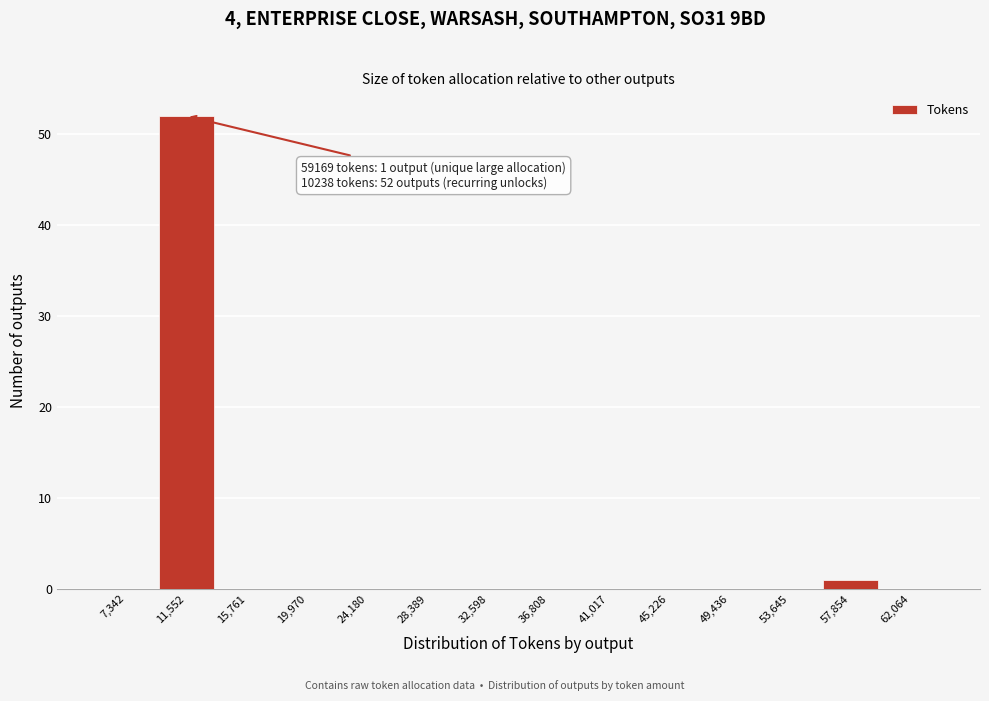

Which range on the x-axis has the tallest bar?

9500 to 13500